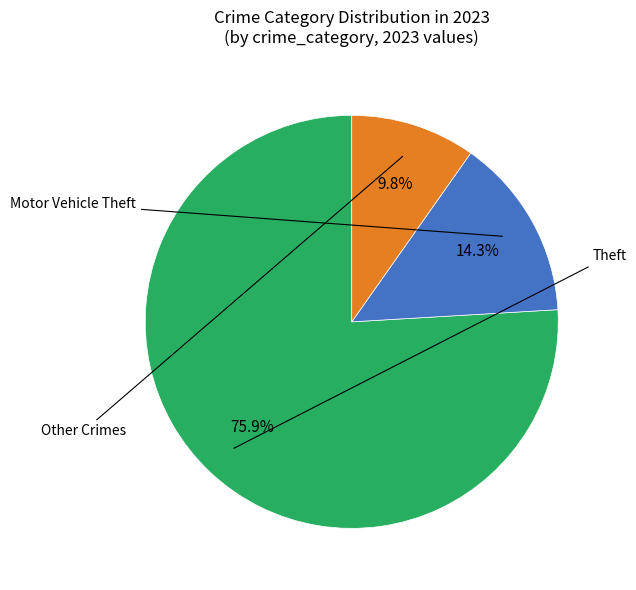

Does any single category account for the majority?

Yes